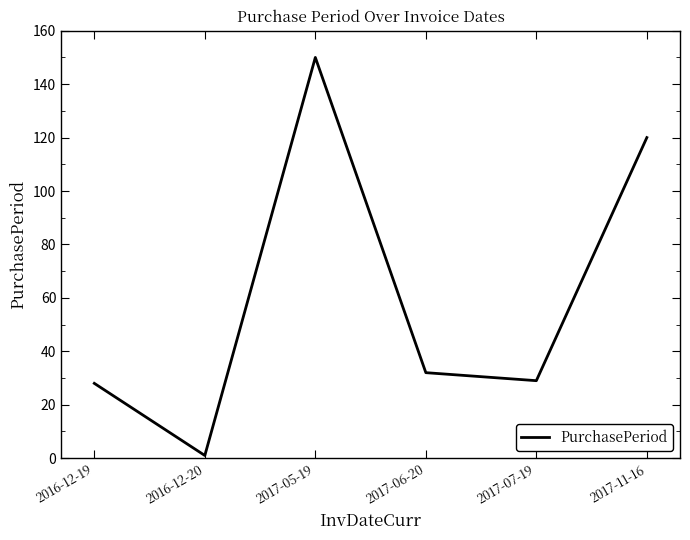

What is the difference between the second highest and minimum values?

119